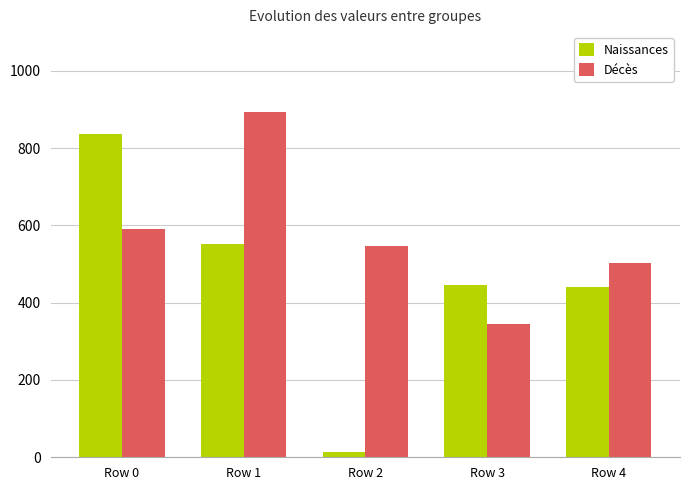

The value of Naissances at Row 2 is 21964. True or false?

False